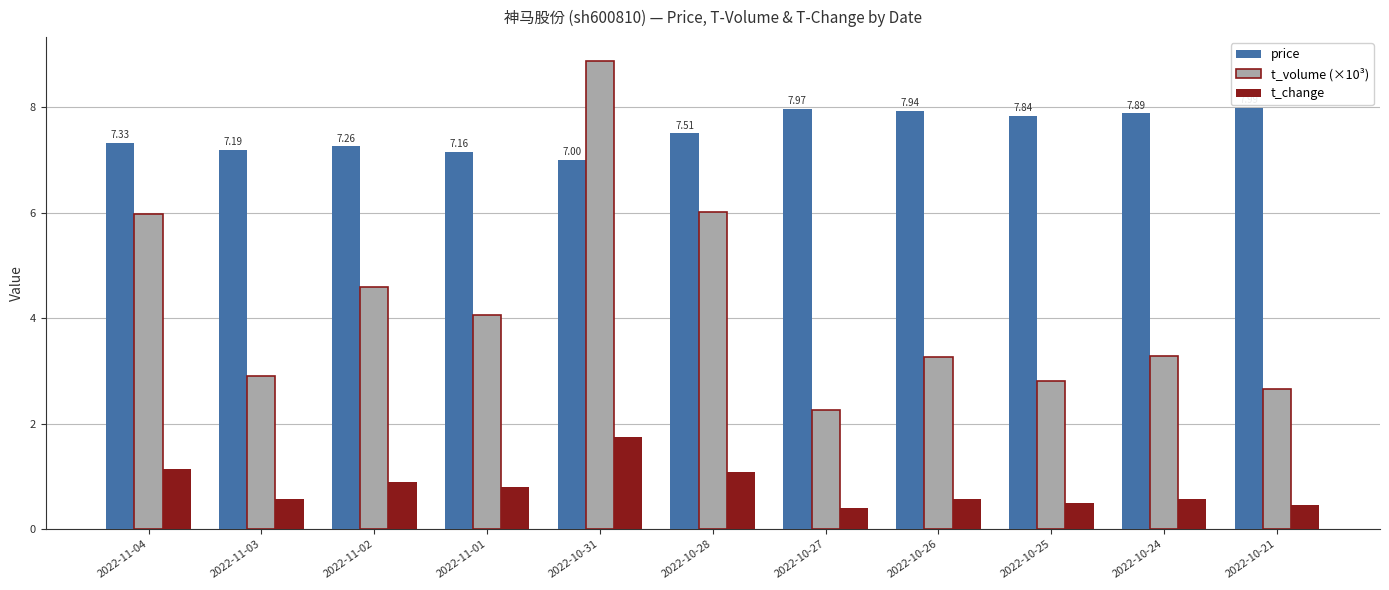

How many distinct data groups are displayed?

3